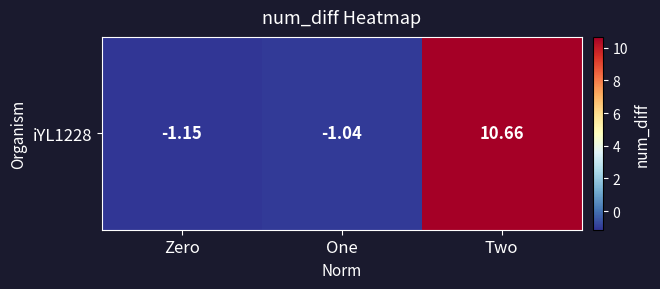

Count the number of data series in this chart.

1